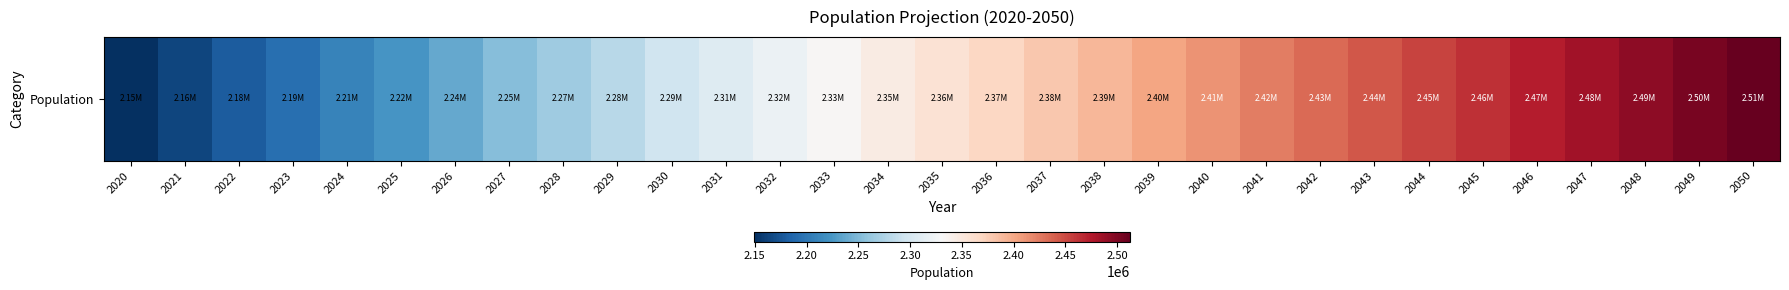

List the labels in order of value, smallest first.

2020, 2021, 2022, 2023, 2024, 2025, 2026, 2027, 2028, 2029, 2030, 2031, 2032, 2033, 2034, 2035, 2036, 2037, 2038, 2039, 2040, 2041, 2042, 2043, 2044, 2045, 2046, 2047, 2048, 2049, 2050